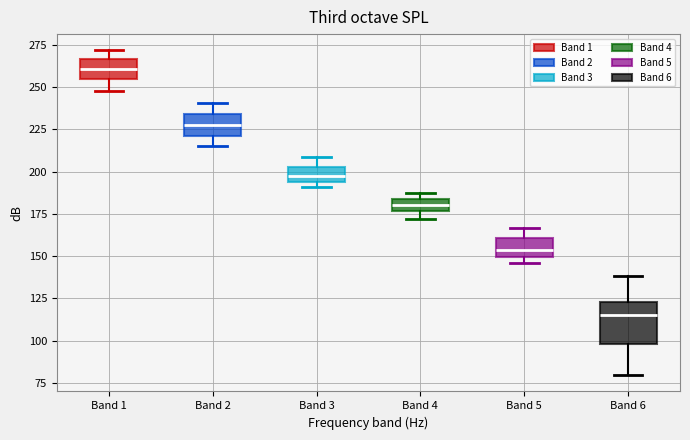

Where does the median line of the box for Band 2 sit on the y-axis? The values are not printed on the chart, so give them approximately, as read against the axis.

225